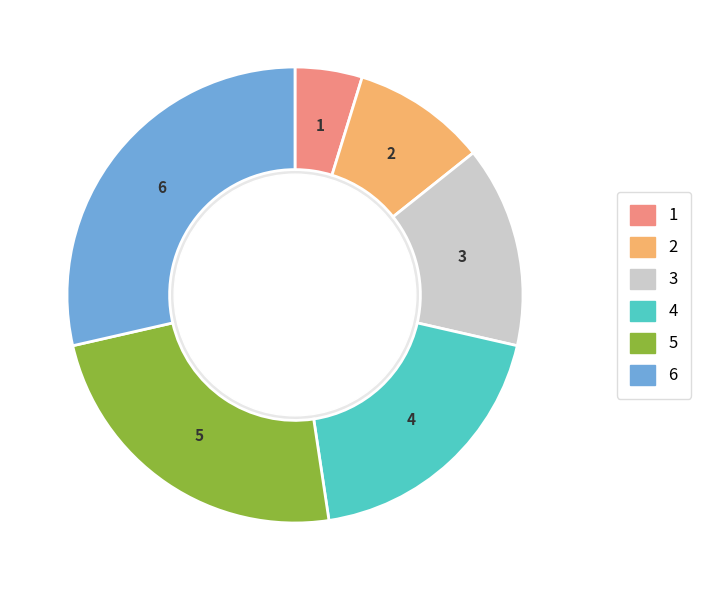

Is there a majority slice in this chart?

No